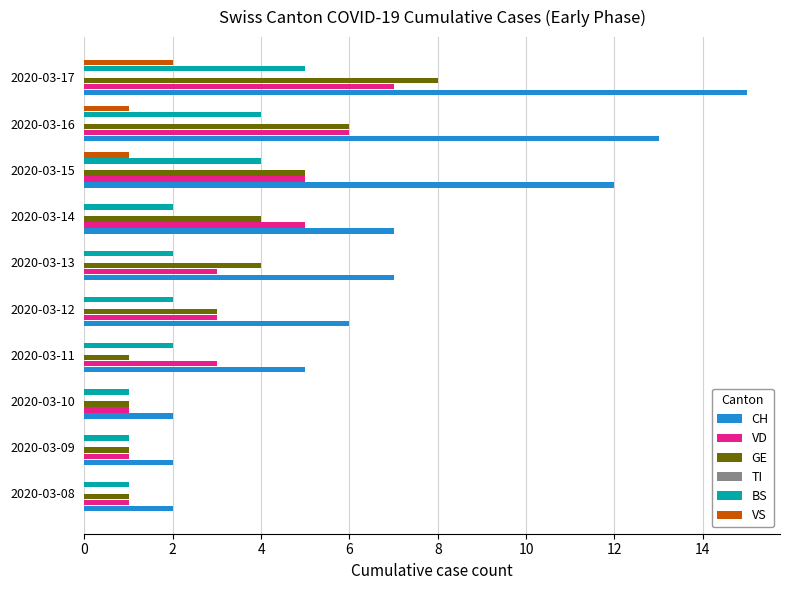

Between 2020-03-11 and 2020-03-13, which is larger?

2020-03-13